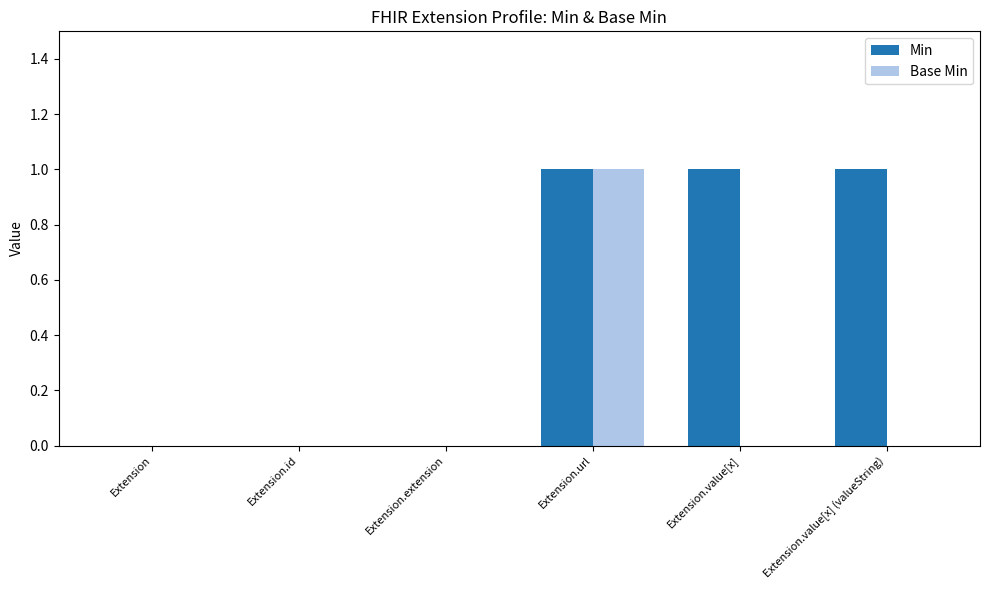

Is it true that Base Min equals 1 at Extension.value[x]?

False